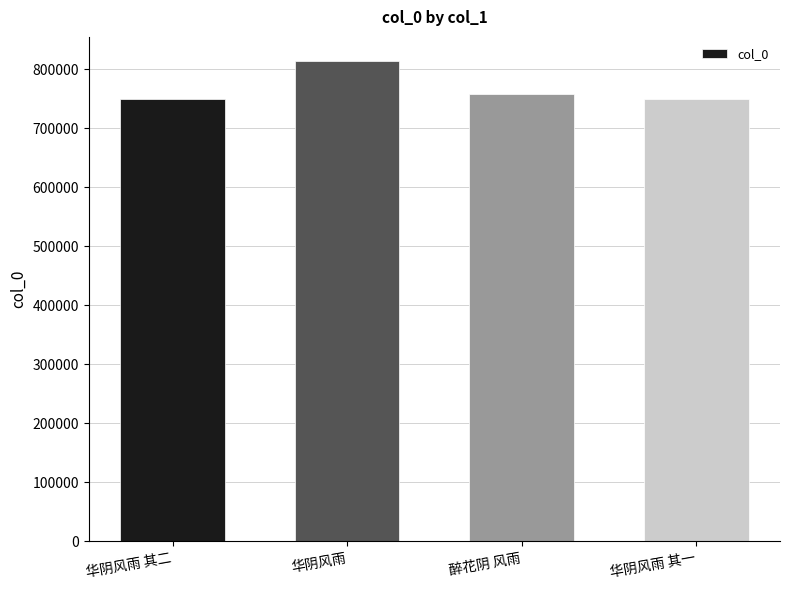

How many bars are there in total?

4